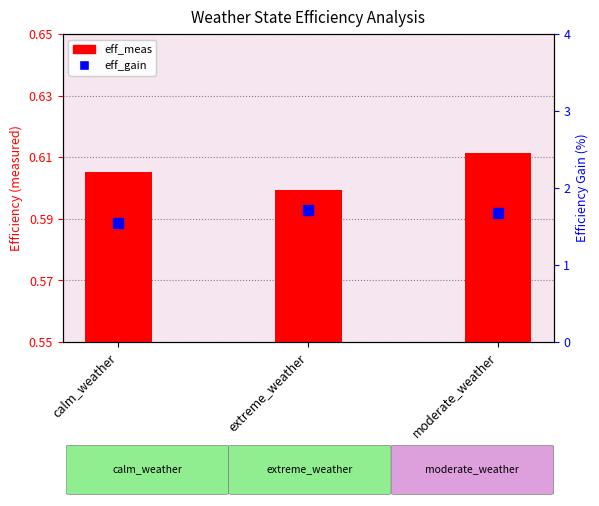

Which series has the largest total across all categories?

eff_gain